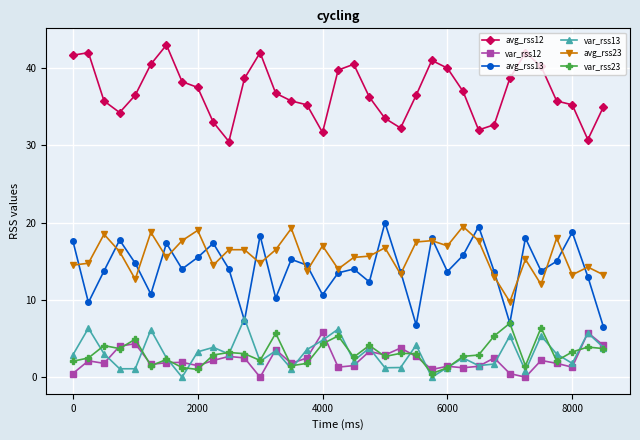

Which series has the widest spread of values?

avg_rss13